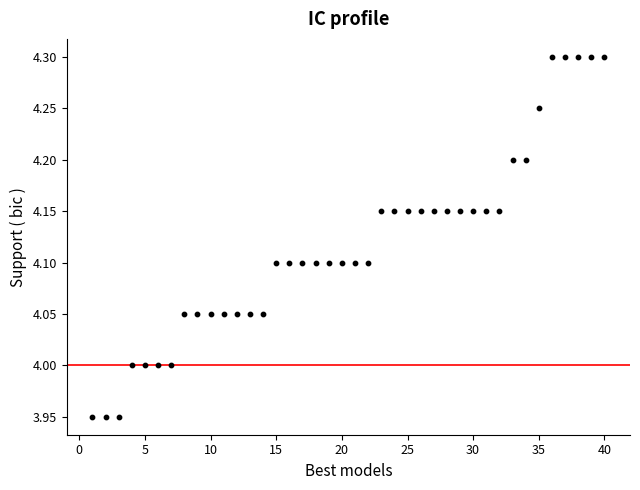

What is the range of Y values (max minus min)?

0.4